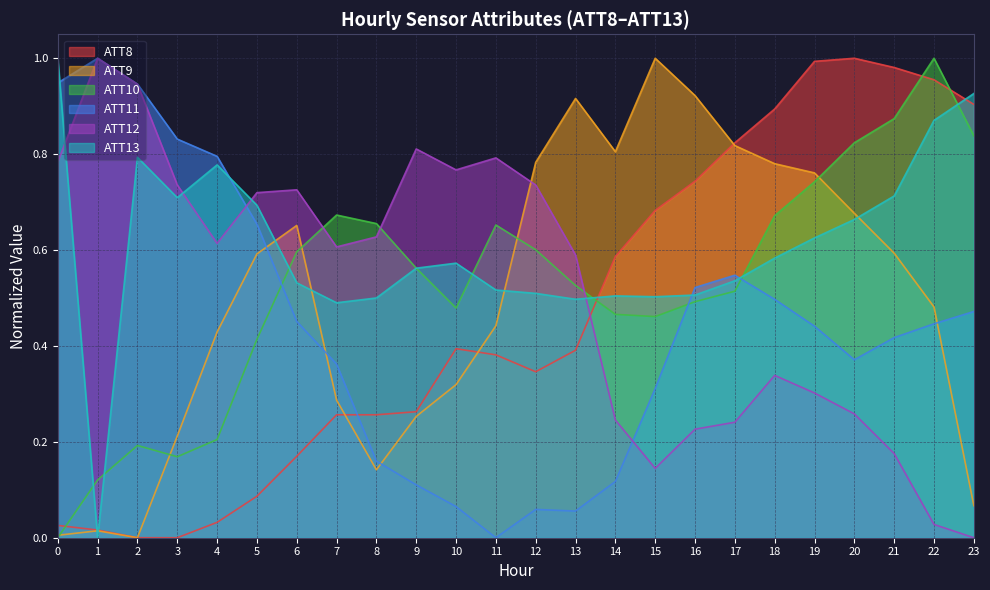

Reading left to right, what are all the values shown in this chart?

ATT8: 0.0	0.0	0.0	0.0	0.0	0.1	0.2	0.3	0.3	0.3	0.4	0.4	0.3	0.4	0.6	0.7	0.7	0.8	0.9	1.0	1.0	1.0	1.0	0.9
ATT9: 0.0	0.0	0.0	0.2	0.4	0.6	0.7	0.3	0.1	0.3	0.3	0.4	0.8	0.9	0.8	1.0	0.9	0.8	0.8	0.8	0.7	0.6	0.5	0.1
ATT10: 0.0	0.1	0.2	0.2	0.2	0.4	0.6	0.7	0.7	0.6	0.5	0.7	0.6	0.5	0.5	0.5	0.5	0.5	0.7	0.7	0.8	0.9	1.0	0.8
ATT11: 0.9	1.0	0.9	0.8	0.8	0.7	0.5	0.4	0.2	0.1	0.1	0.0	0.1	0.1	0.1	0.3	0.5	0.5	0.5	0.4	0.4	0.4	0.4	0.5
ATT12: 0.8	1.0	0.9	0.7	0.6	0.7	0.7	0.6	0.6	0.8	0.8	0.8	0.7	0.6	0.2	0.1	0.2	0.2	0.3	0.3	0.3	0.2	0.0	0.0
ATT13: 1.0	0.0	0.8	0.7	0.8	0.7	0.5	0.5	0.5	0.6	0.6	0.5	0.5	0.5	0.5	0.5	0.5	0.5	0.6	0.6	0.7	0.7	0.9	0.9